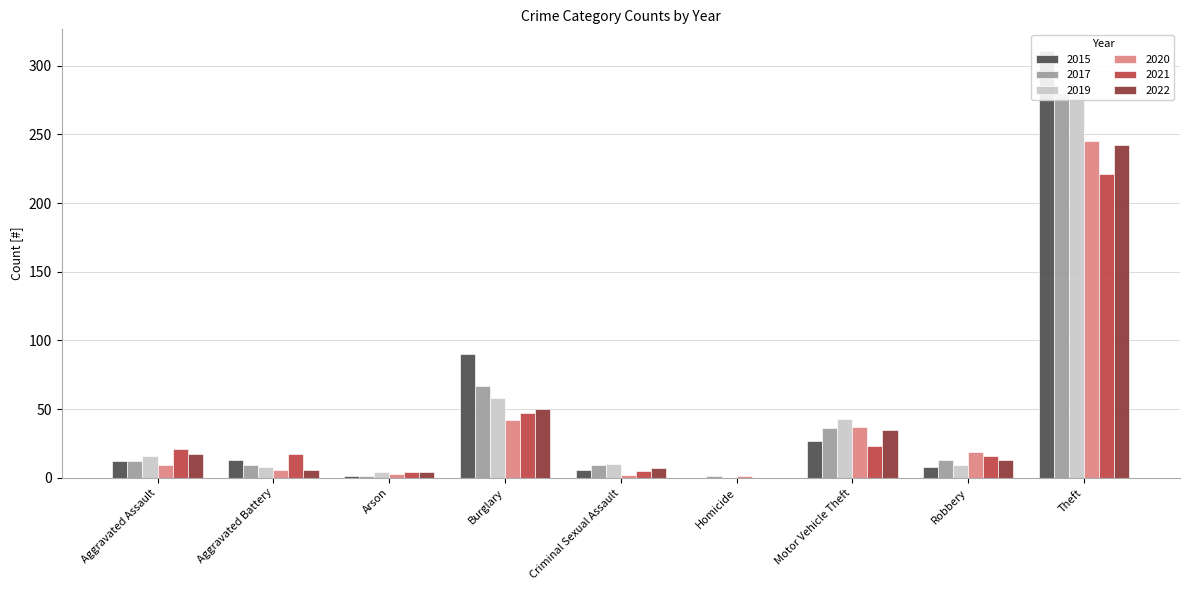

Reading right to left, list all the values displayed in this chart.

2015: 311	8	27	0	6	90	1	13	12
2017: 280	13	36	1	9	67	1	9	12
2019: 281	9	43	0	10	58	4	8	16
2020: 245	19	37	1	2	42	3	6	9
2021: 221	16	23	0	5	47	4	17	21
2022: 242	13	35	0	7	50	4	6	17